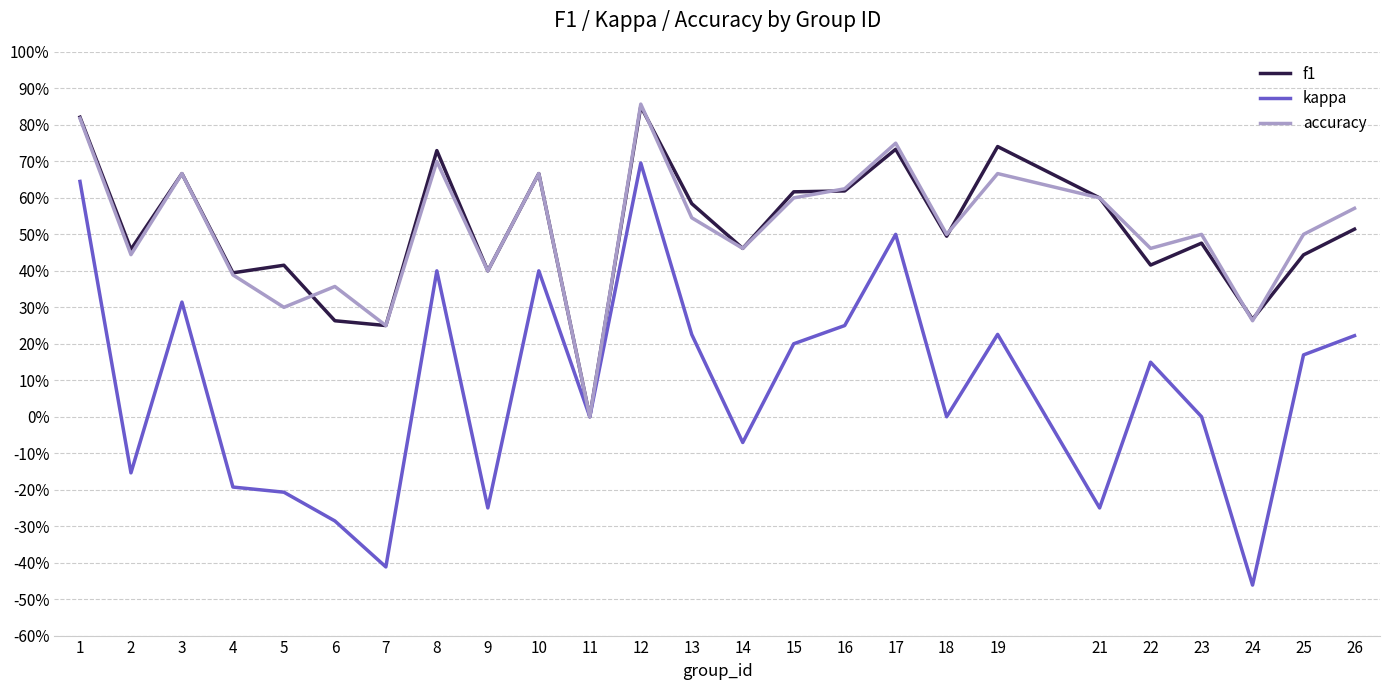

Does the chart have visible grid lines?

Yes